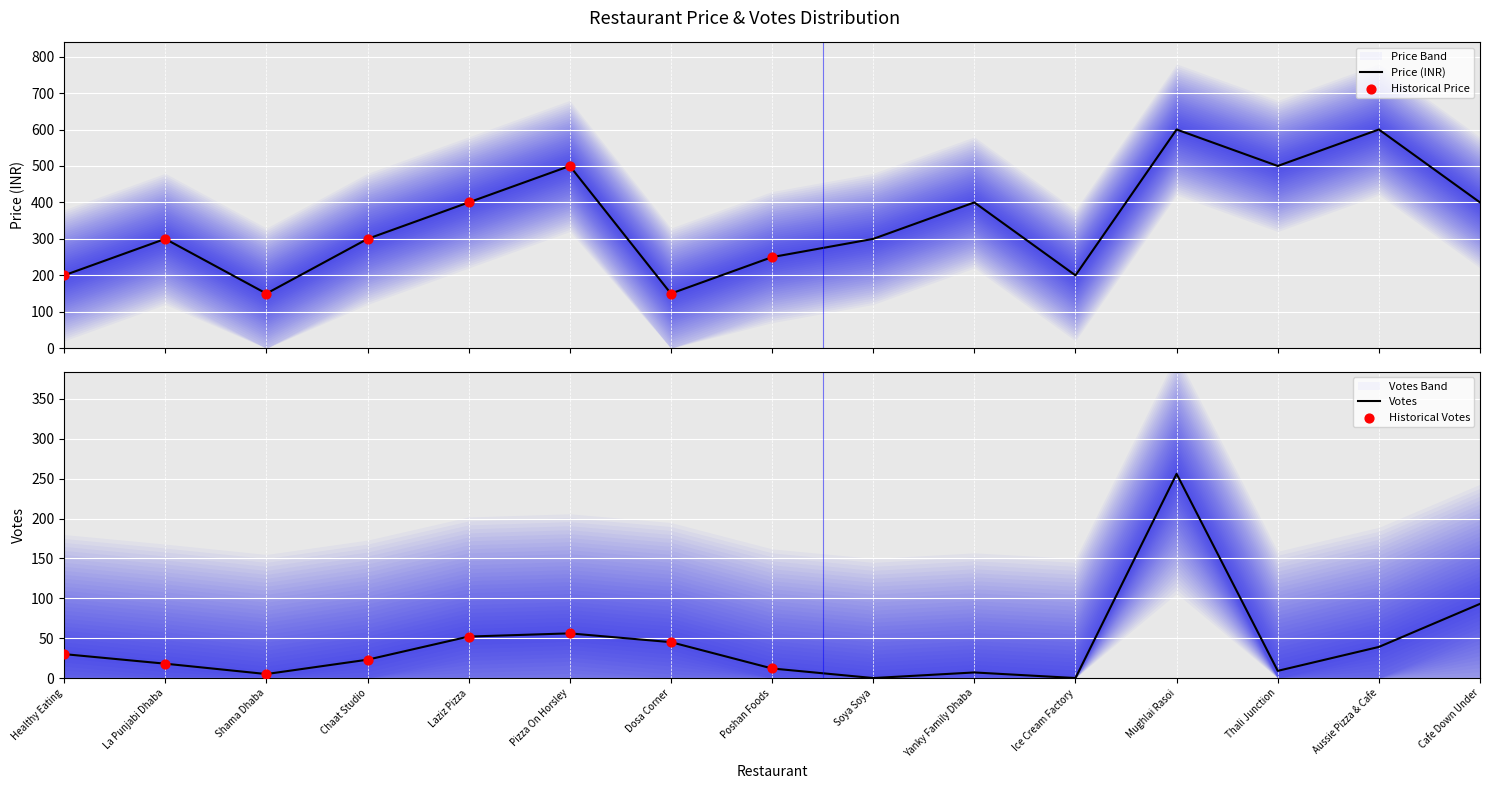

What is the total value across all series at Healthy Eating?

230